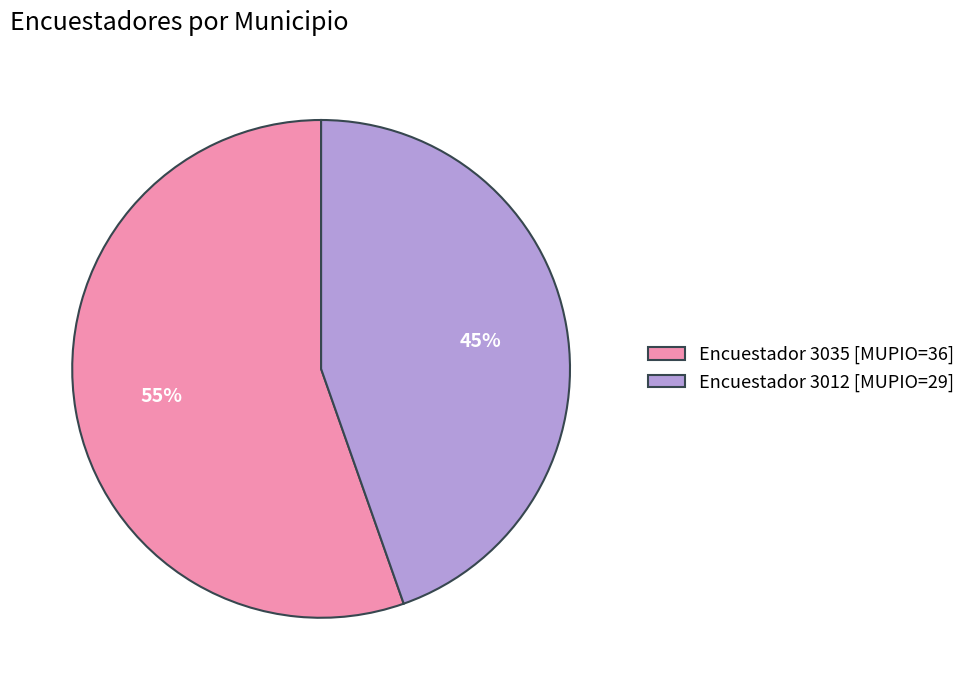

Which slice represents more than half of the pie?

Encuestador 3035 [MUPIO=36]